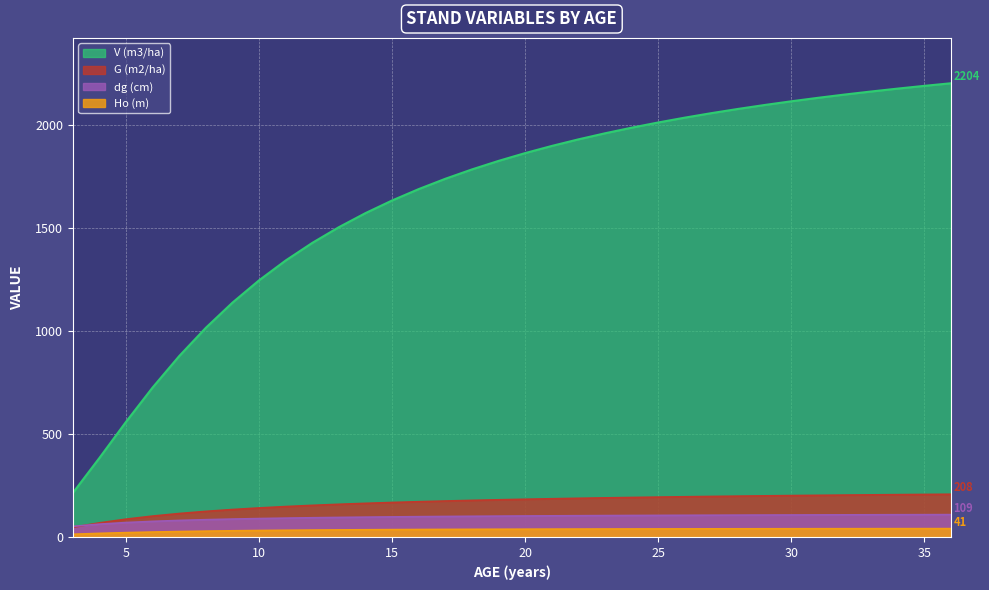

What is the sum of all G (m2/ha) values?

5687.5